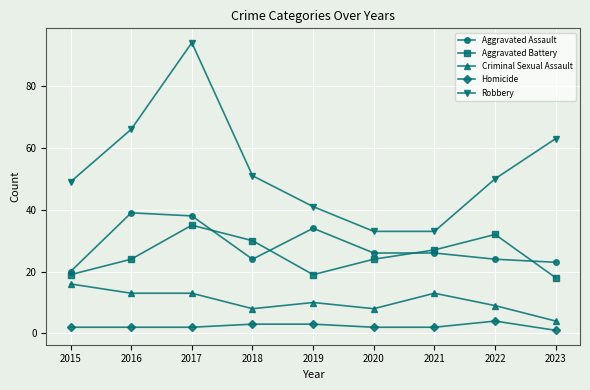

Count the number of categories in the chart.

9